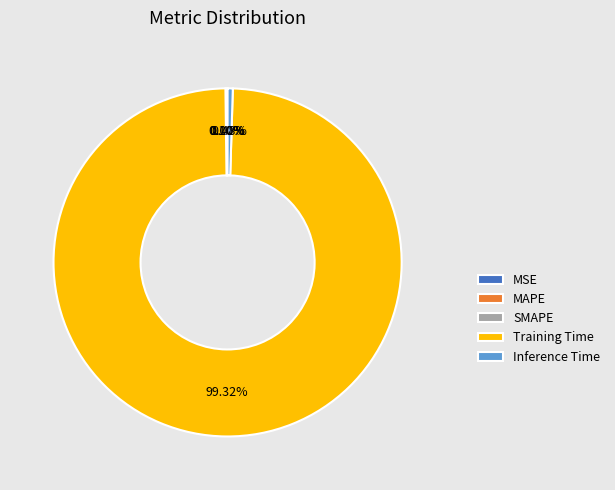

Which slice represents more than half of the pie?

Training Time